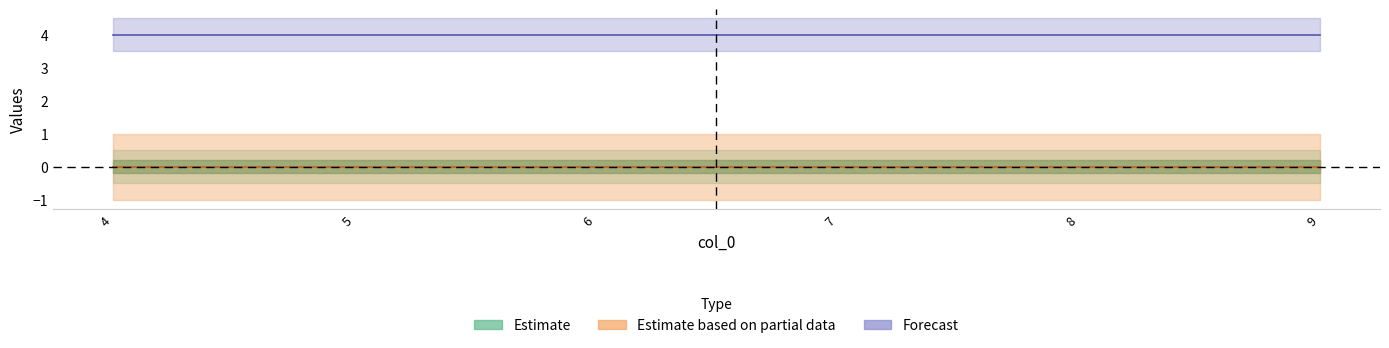

Which has a higher value, 9 or 4?

9